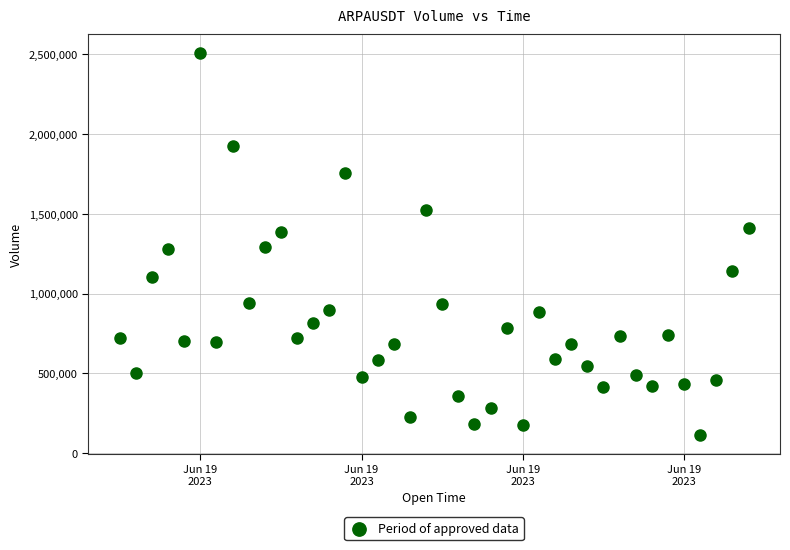

What is the range of Y values (max minus min)?

2390343